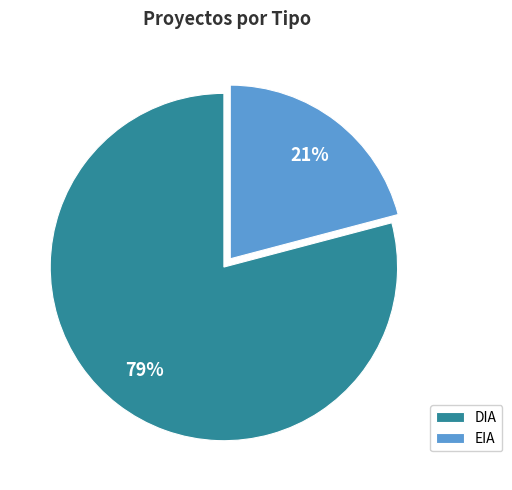

Which slice represents more than half of the pie?

DIA